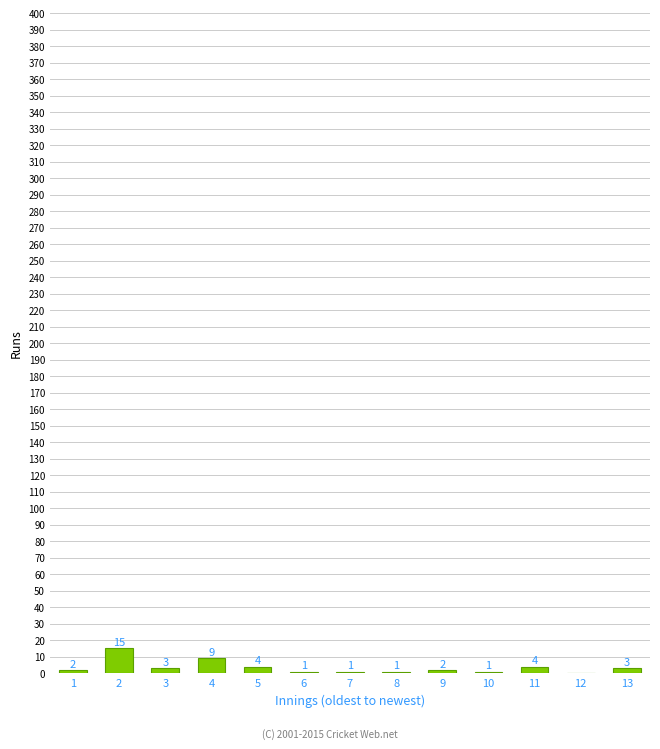

Reading left to right, what are all the values shown in this chart?

1=2	2=15	3=3	4=9	5=4	6=1	7=1	8=1	9=2	10=1	11=4	12=0	13=3